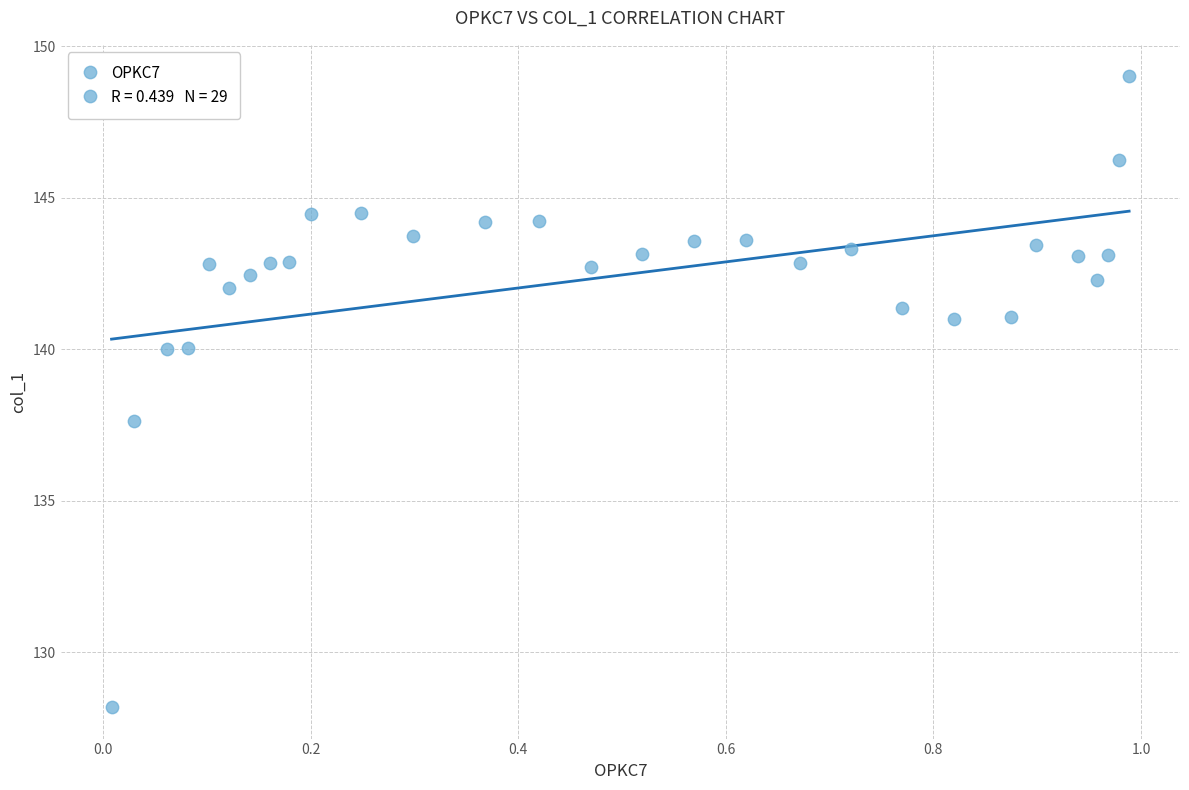

What Y value in the scatter plot is closest to 138?

137.6